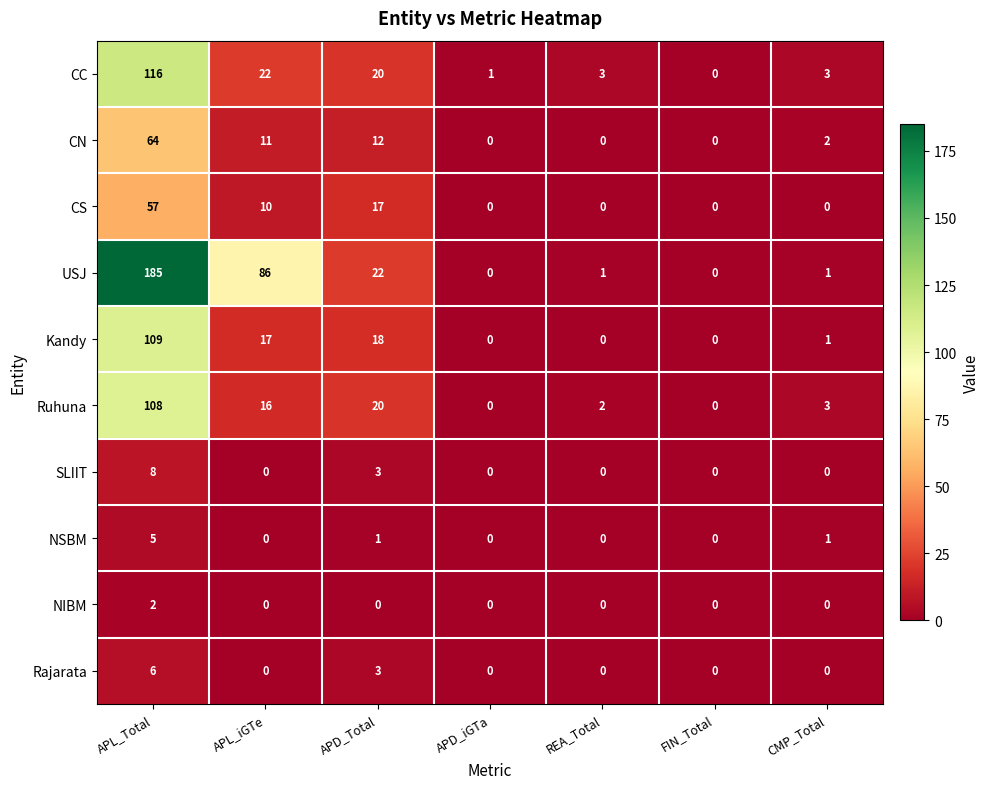

Where is Kandy nearest to the value 54?

APD_Total